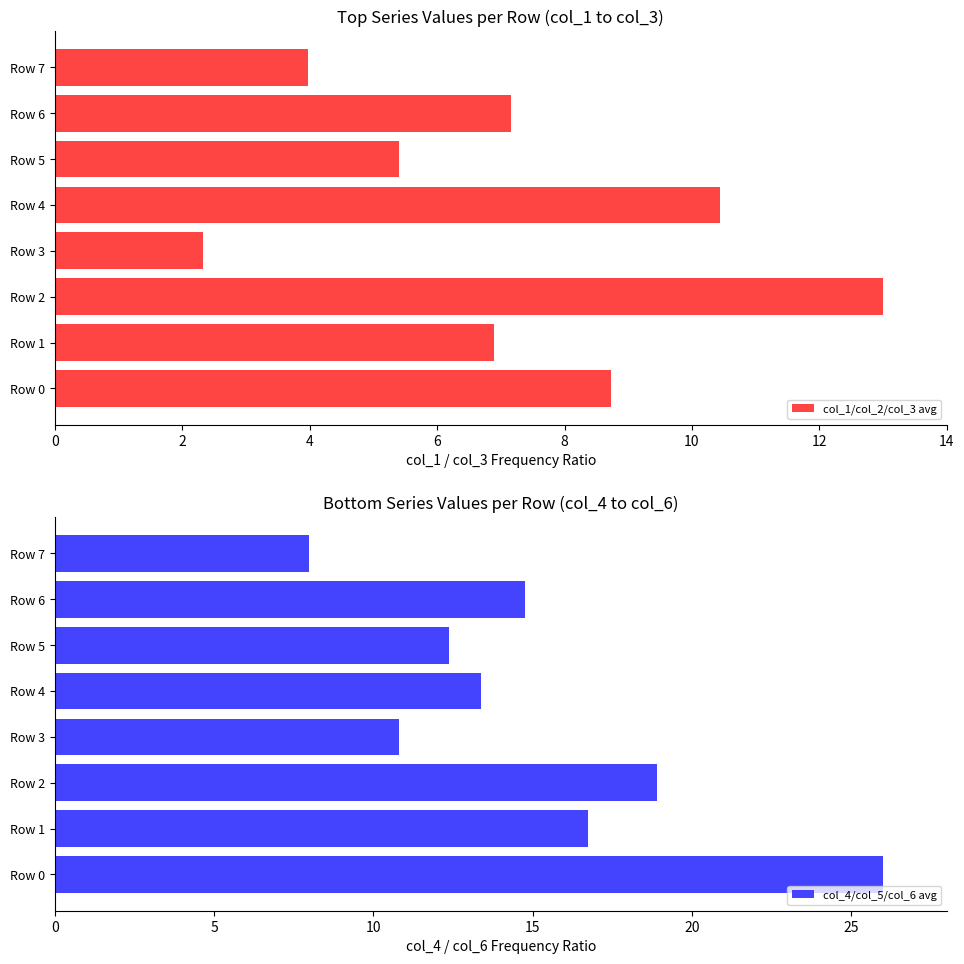

At which label does col_1/col_2/col_3 avg reach its minimum?

Row 3